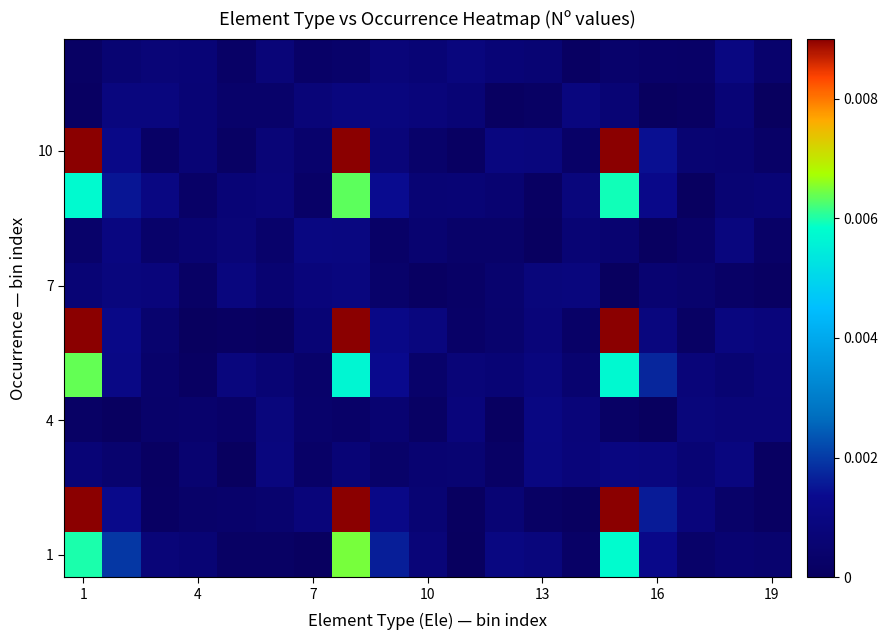

How many series are shown in this chart?

12